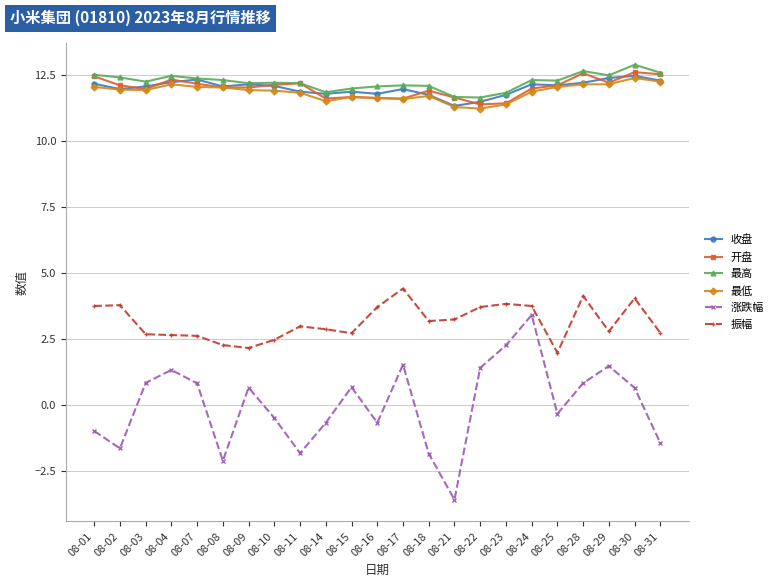

What value does the 最低 series have at 08-11?

11.8